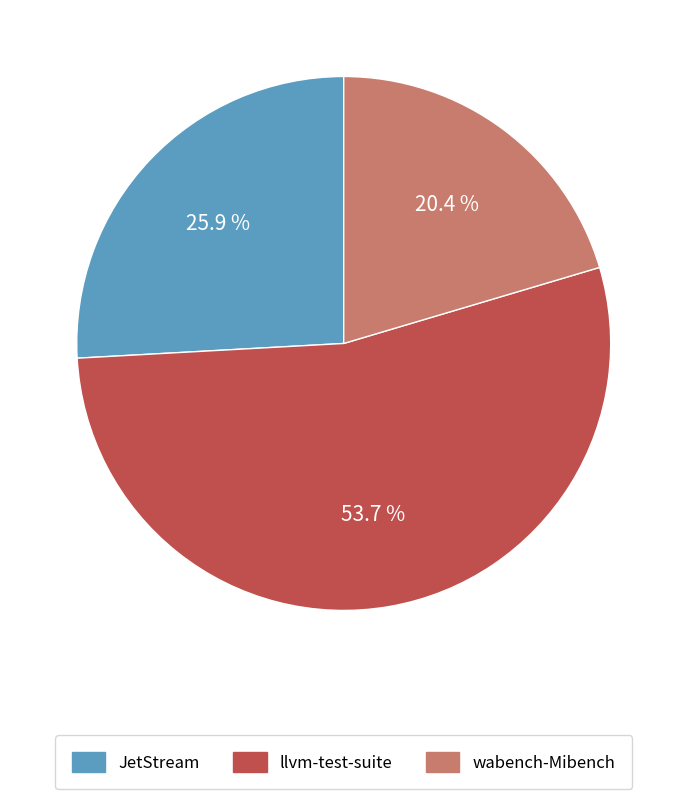

To the nearest percent, what is the average slice percentage?

33%